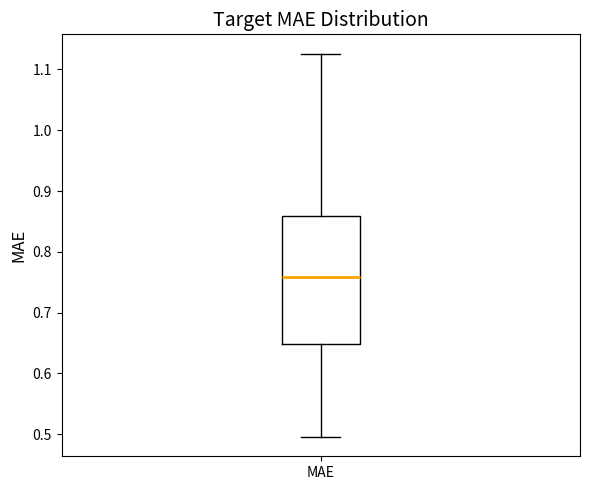

Where does the median line of the box for MAE sit on the y-axis? The values are not printed on the chart, so give them approximately, as read against the axis.

0.76